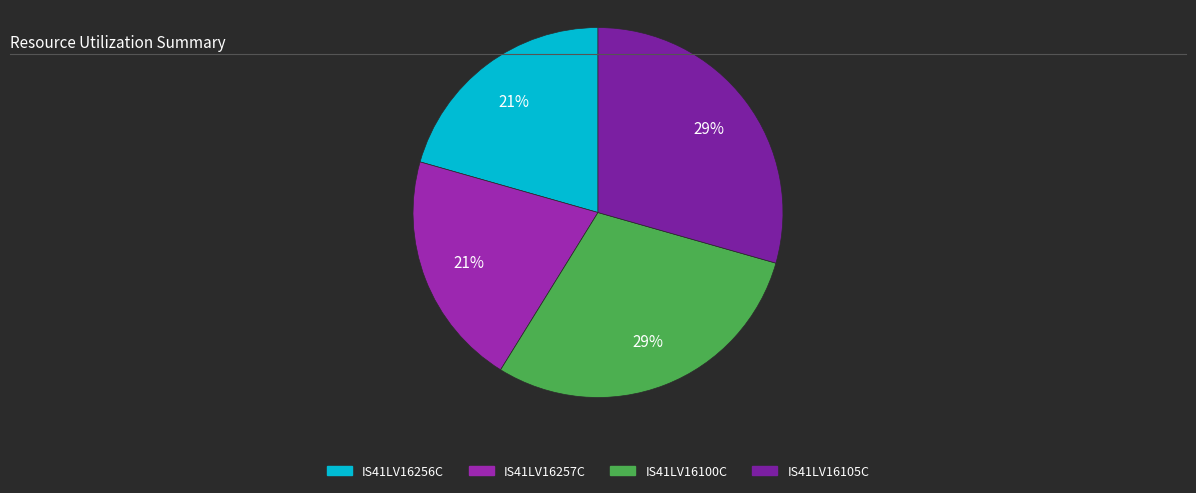

Combined, what portion of the pie is IS41LV16257C and IS41LV16105C?

50.0%